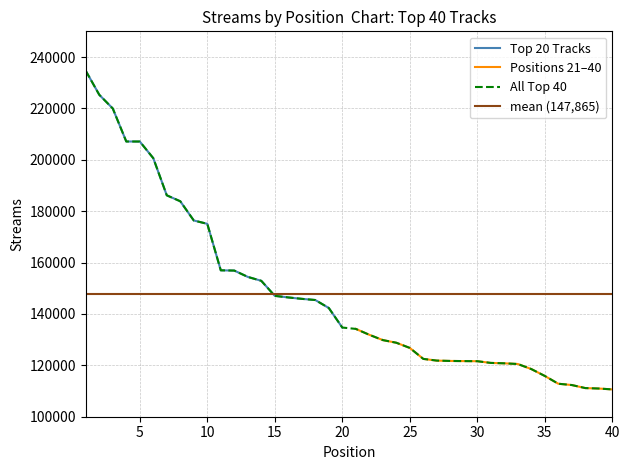

What is the greatest value displayed?

234626